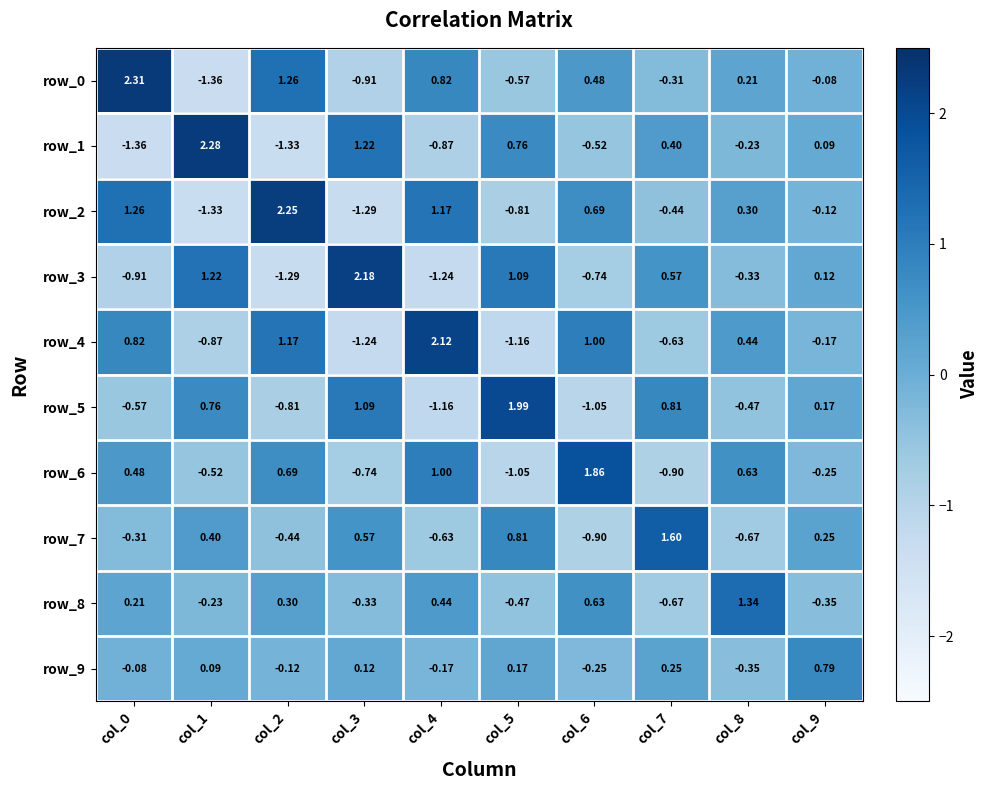

Is the value of row_4 at col_9 greater than the value of row_3 at col_9?

No